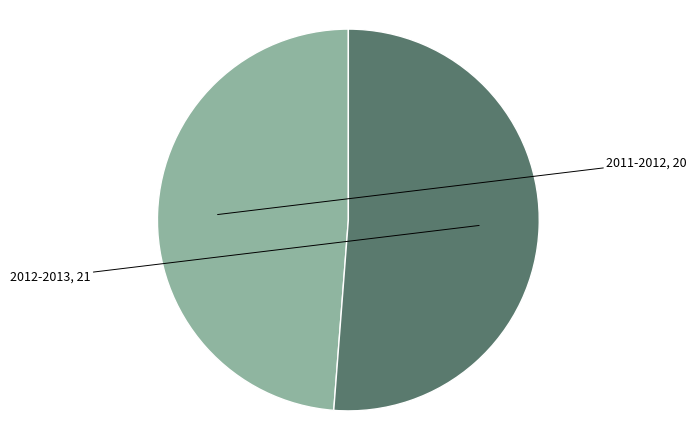

Is there any slice that represents more than half of the pie?

Yes